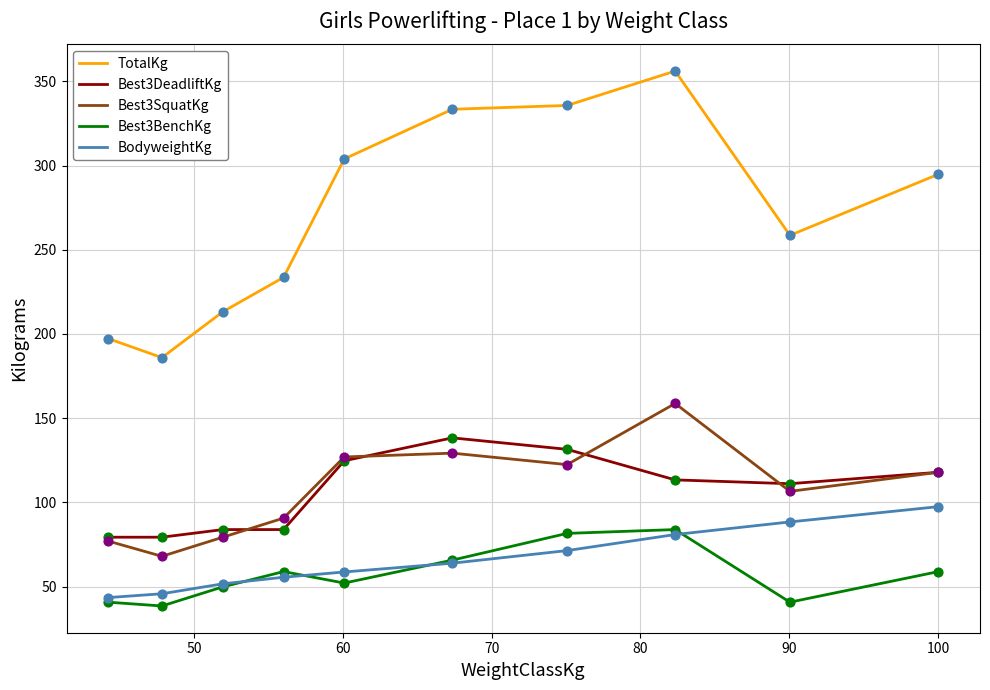

Which series has the largest total across all categories?

TotalKg